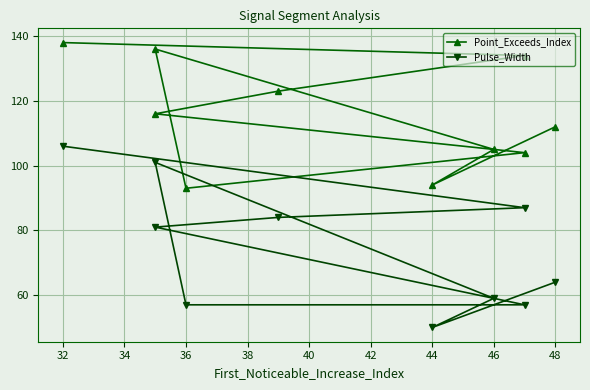

What is the total value across all series at 48?

176